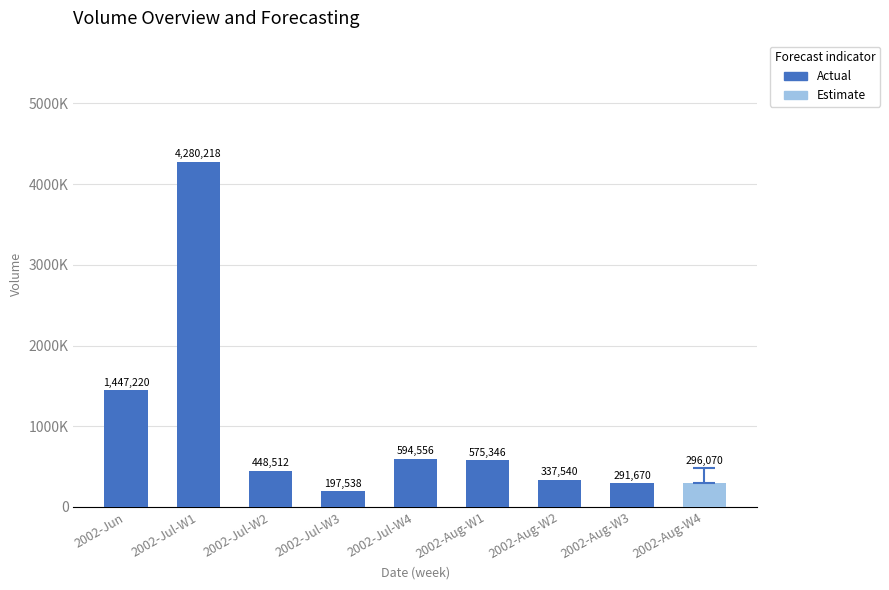

What is the change in value from 2002-Aug-W2 to 2002-Aug-W3?

-45870